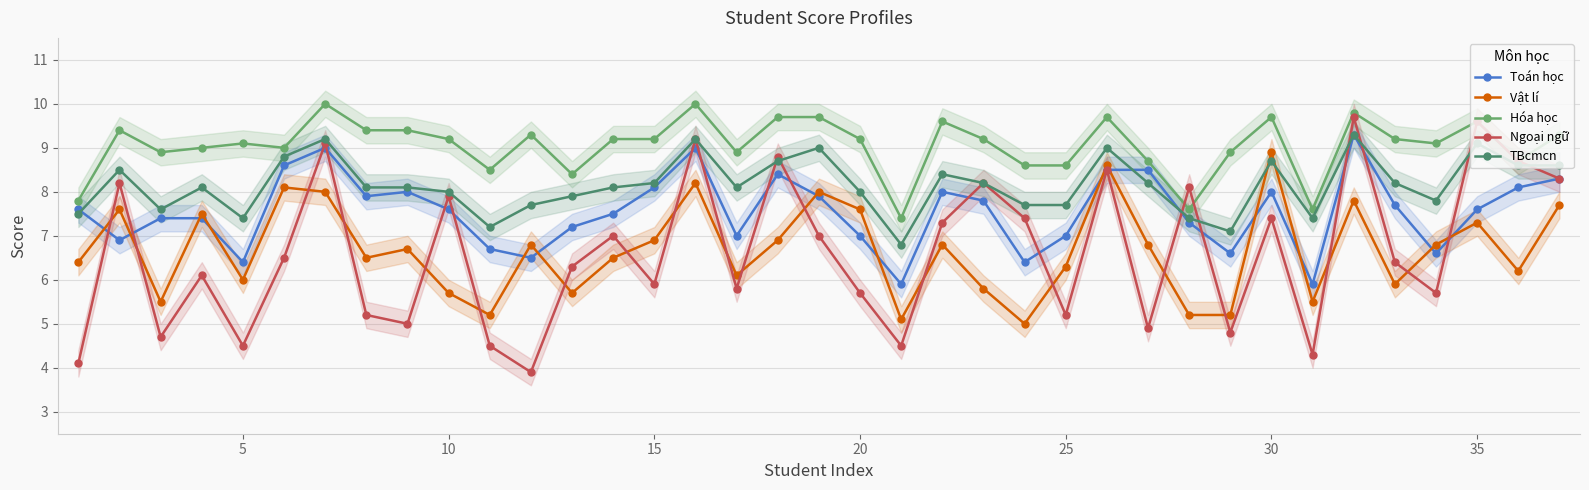

What is the maximum value for TBcmcn?

9.3